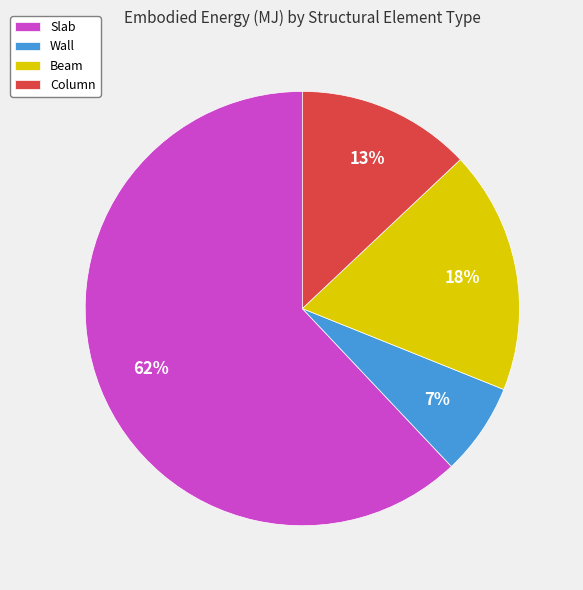

What is the ratio of the value at Beam to the value at Slab?

0.3